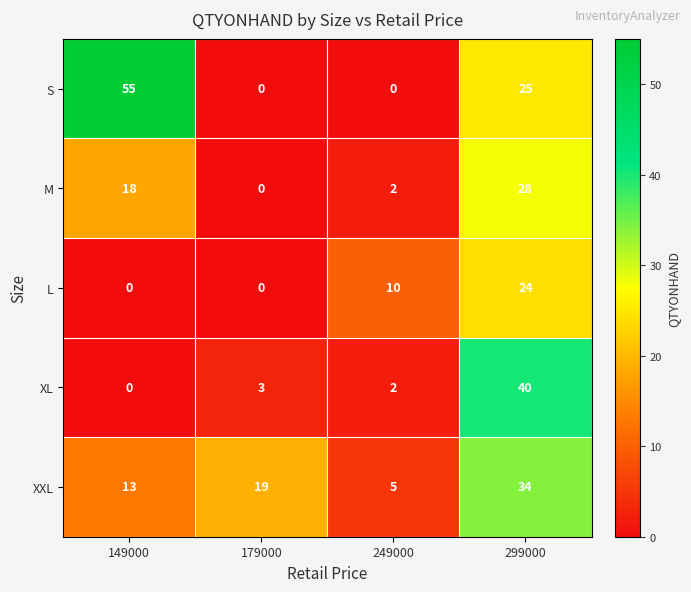

The value of M at 299000 is 28. True or false?

True